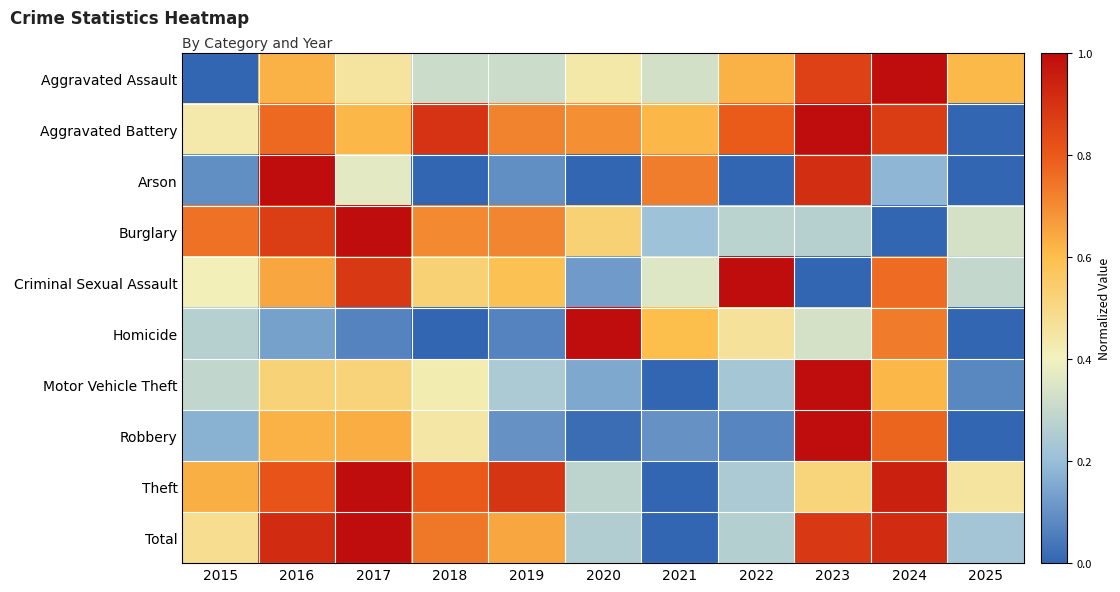

What is the greatest value displayed?

1.0